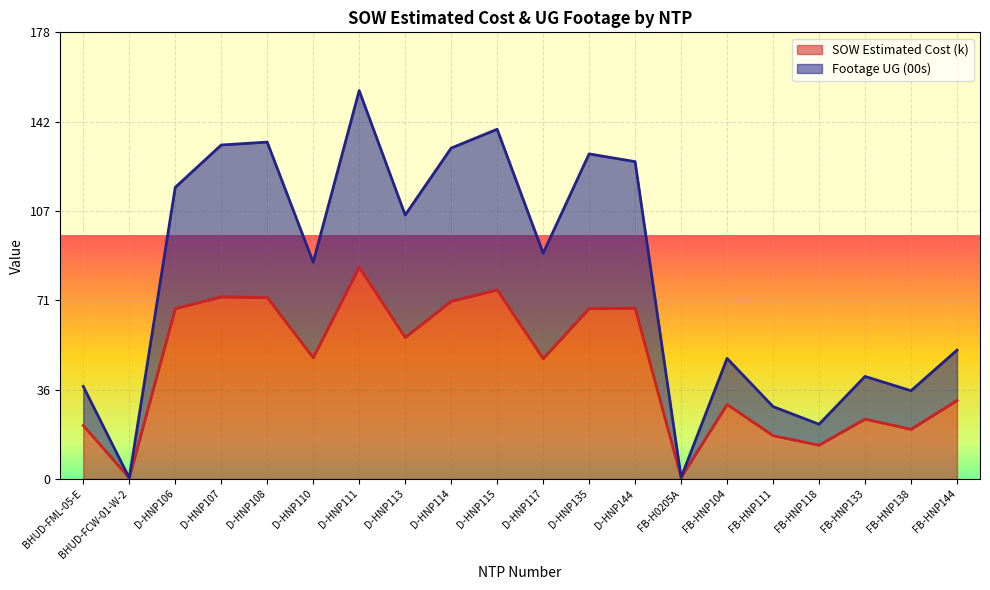

Where is the first local minimum for Footage UG (00s)?

BHUD-FCW-01-W-2